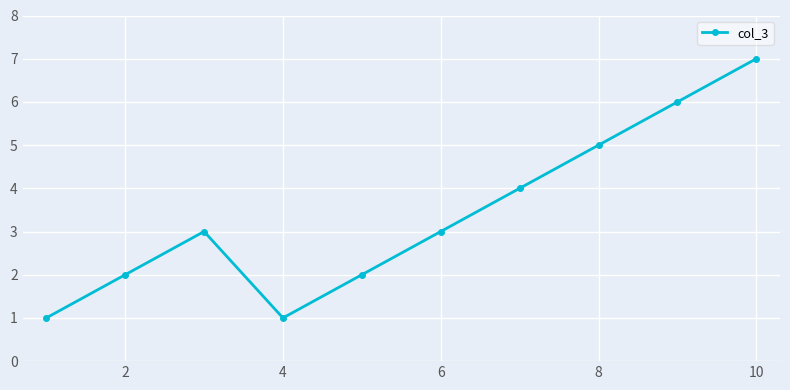

What is the difference between the maximum and minimum values?

6